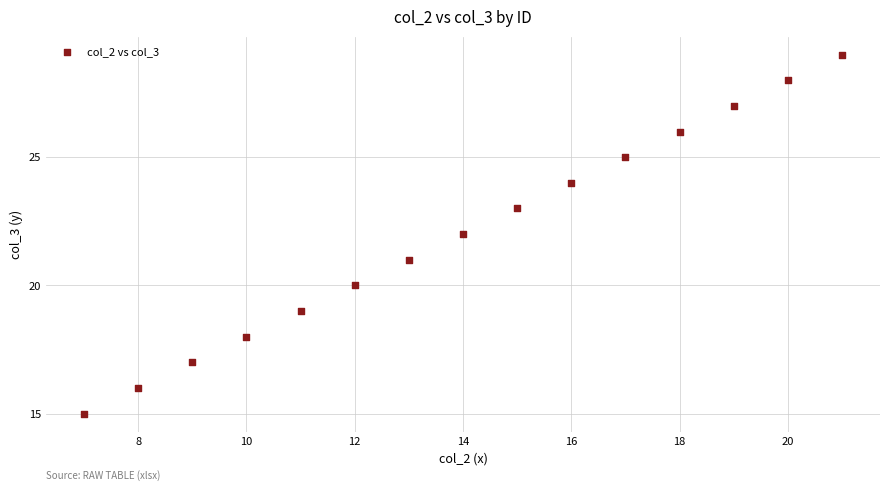

What is the range of Y values (max minus min)?

14